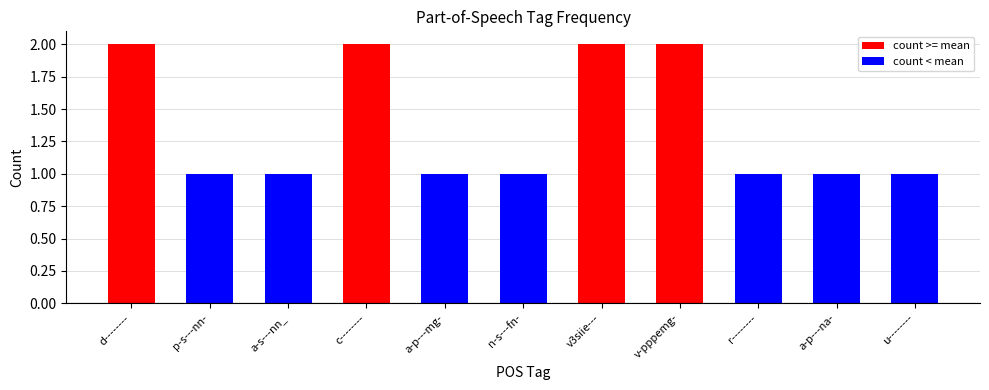

What is the label of the 7th bar from the right?

a-p---mg-